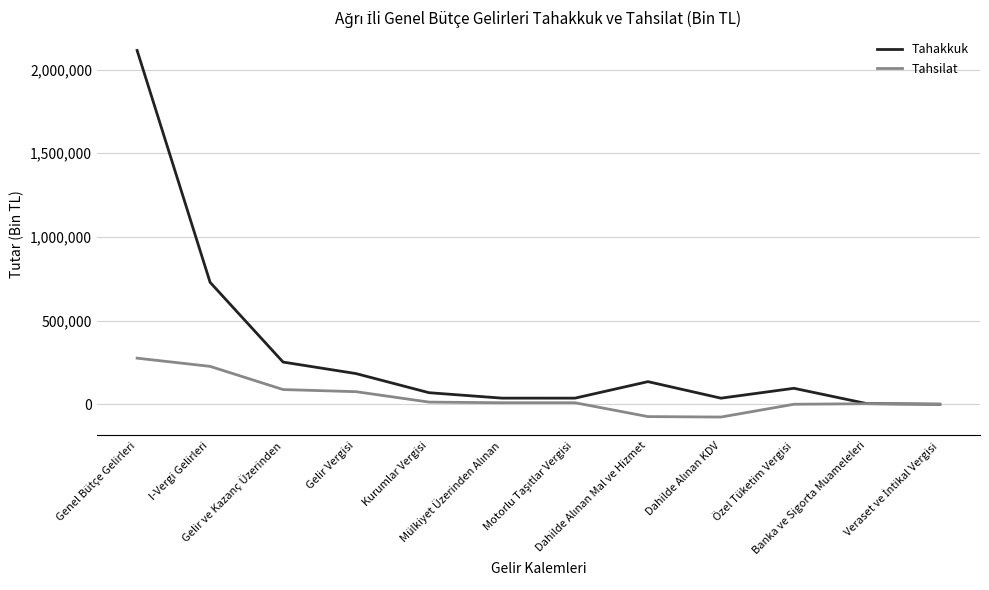

At how many categories does at least one series exceed 2088574?

1